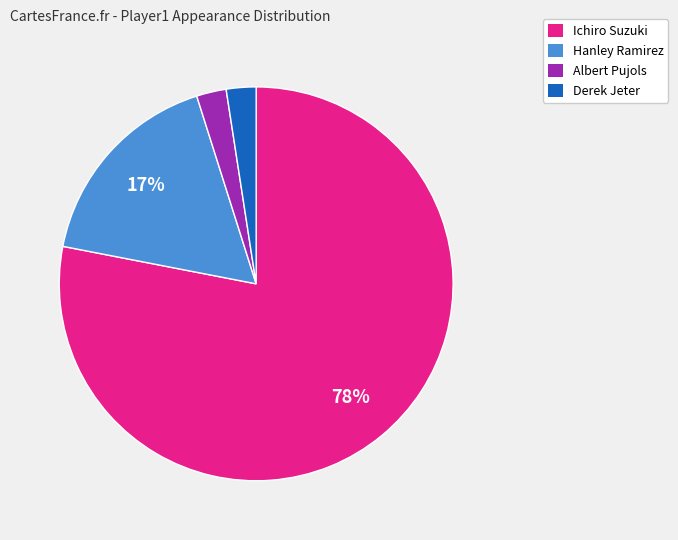

Count the number of slices in the pie.

4